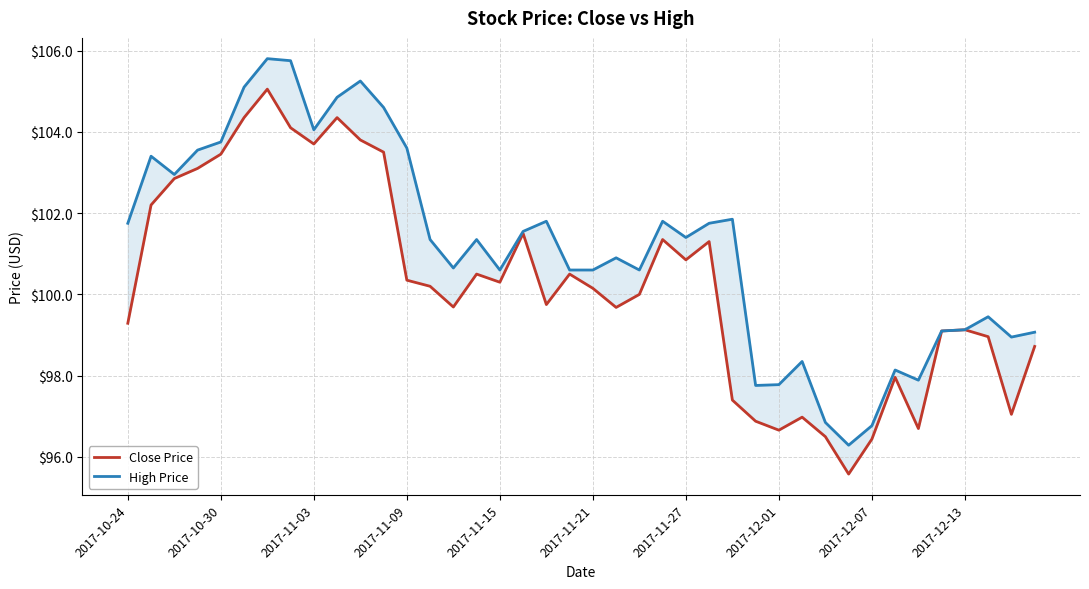

What is the lowest value of the High Price series?

96.3